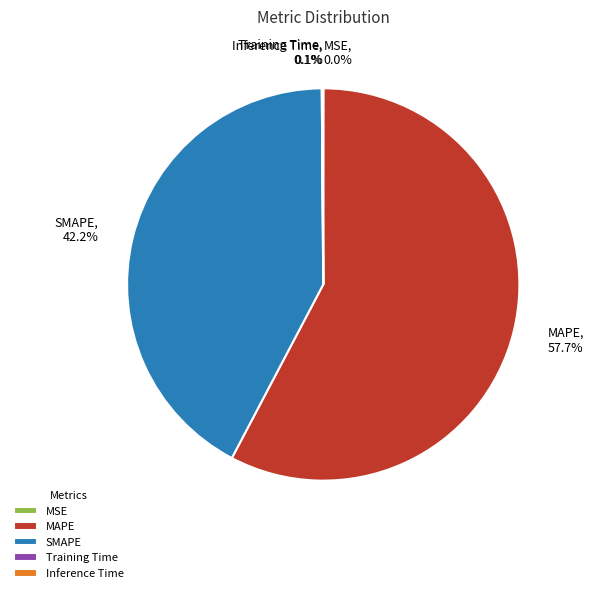

What is the largest slice in the pie chart?

MAPE